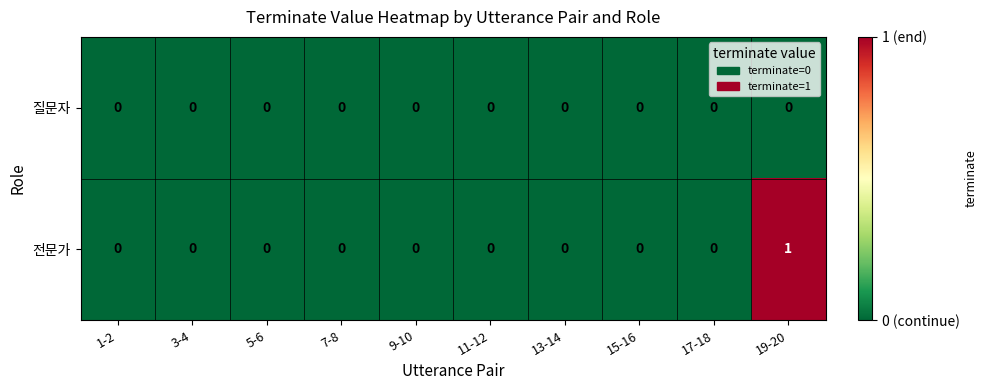

Is it true that 전문가 equals 0 at 17-18?

True